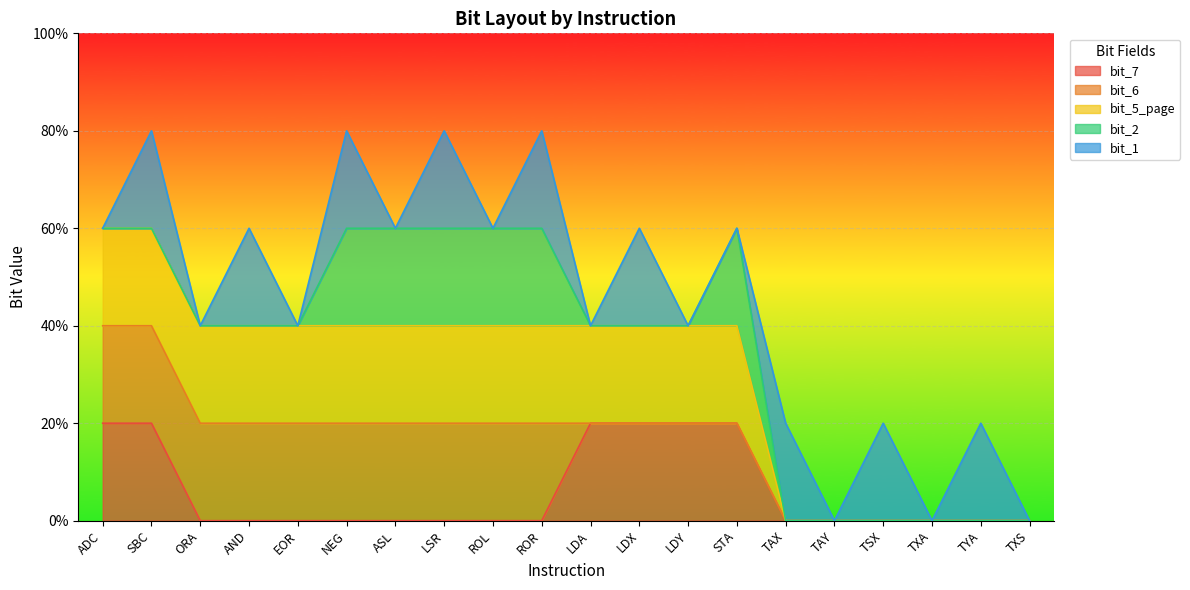

What are all the series names shown in the legend?

bit_7, bit_6, bit_5_page, bit_2, bit_1